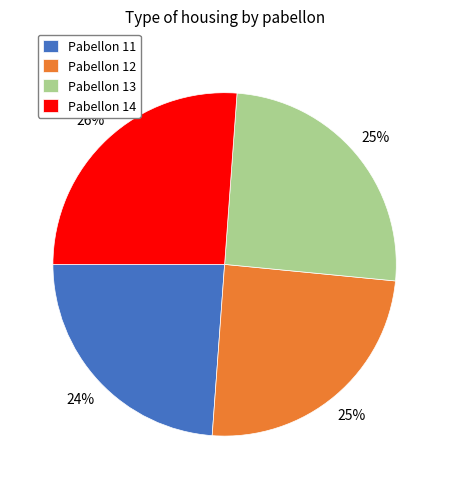

The Pabellon 14 slice represents 26% of the pie. True or false?

True